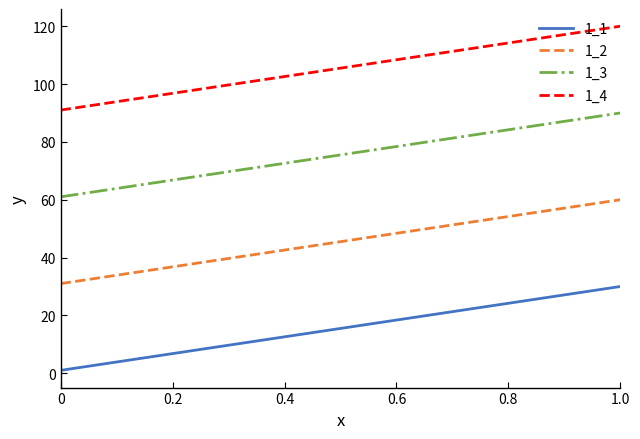

Does the chart display data point markers on the line(s)?

No